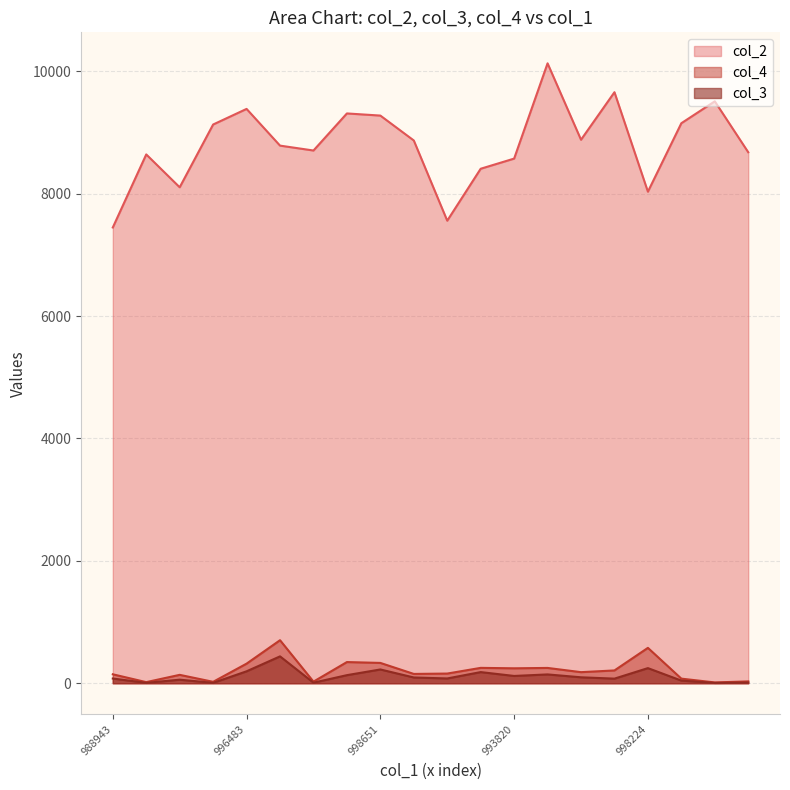

True or false: col_4 and col_2 intersect in this chart.

False